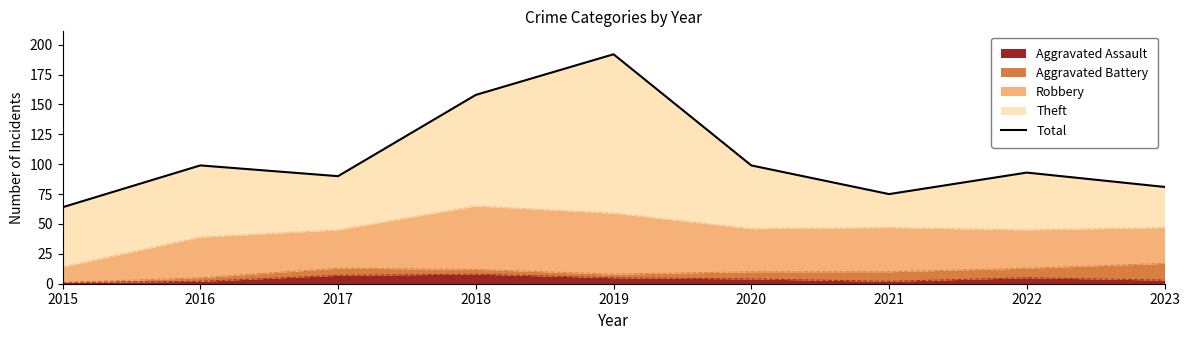

What is the difference between the second highest and minimum values?

94